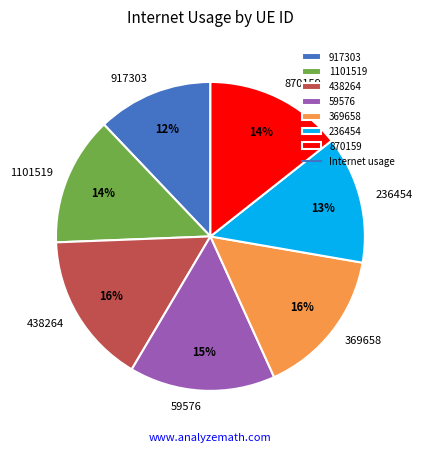

To the nearest percent, what portion does 236454 represent?

13%